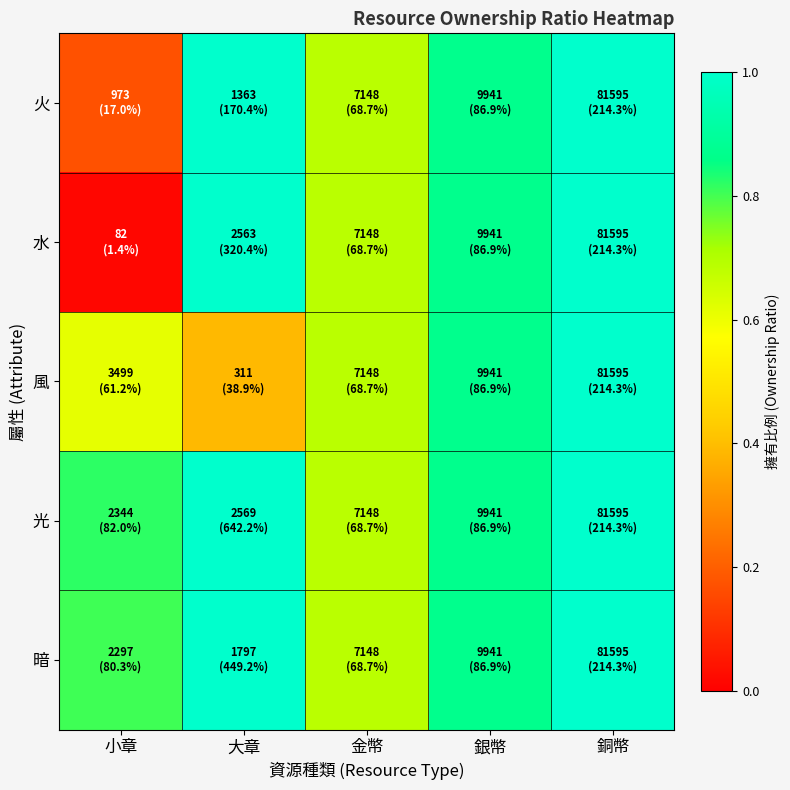

Which label corresponds to the smallest value in the chart?

小章